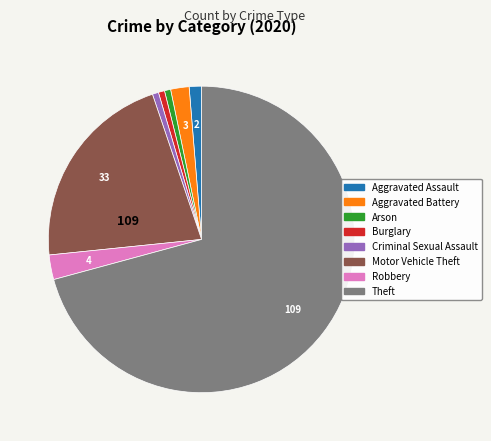

Which category has the biggest portion of the pie?

Theft